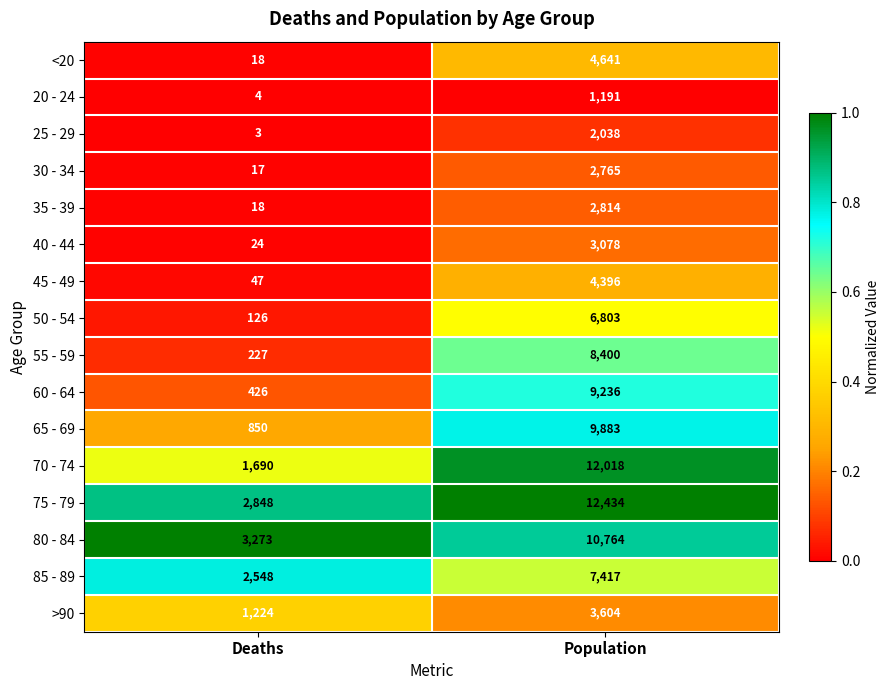

Count the number of categories in the chart.

2